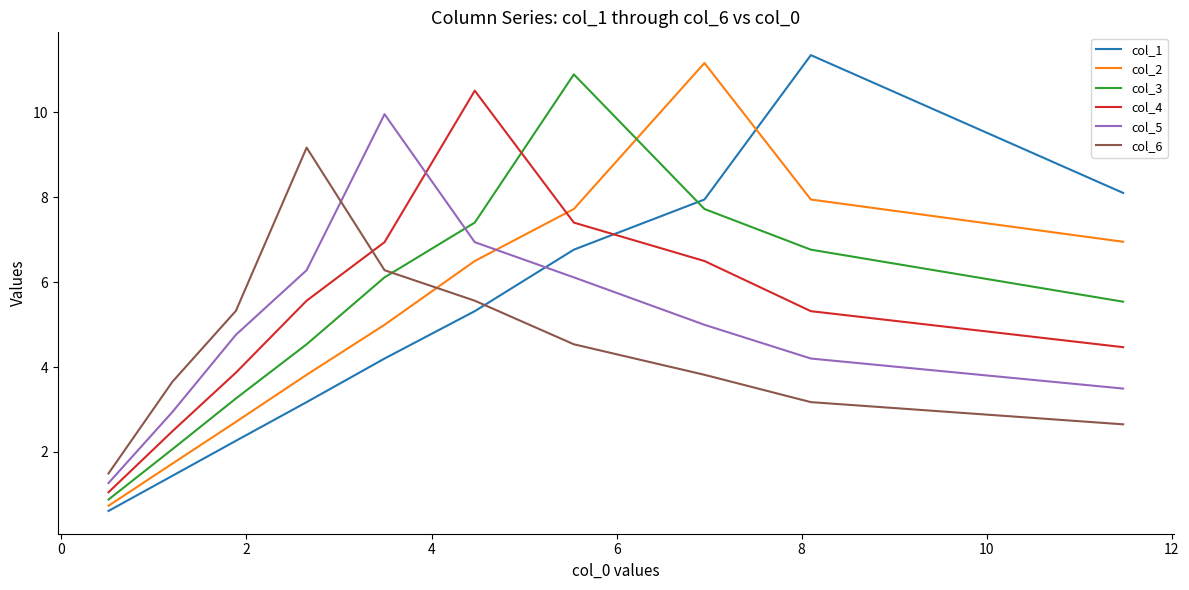

True or false: col_1 and col_2 cross at least once.

True